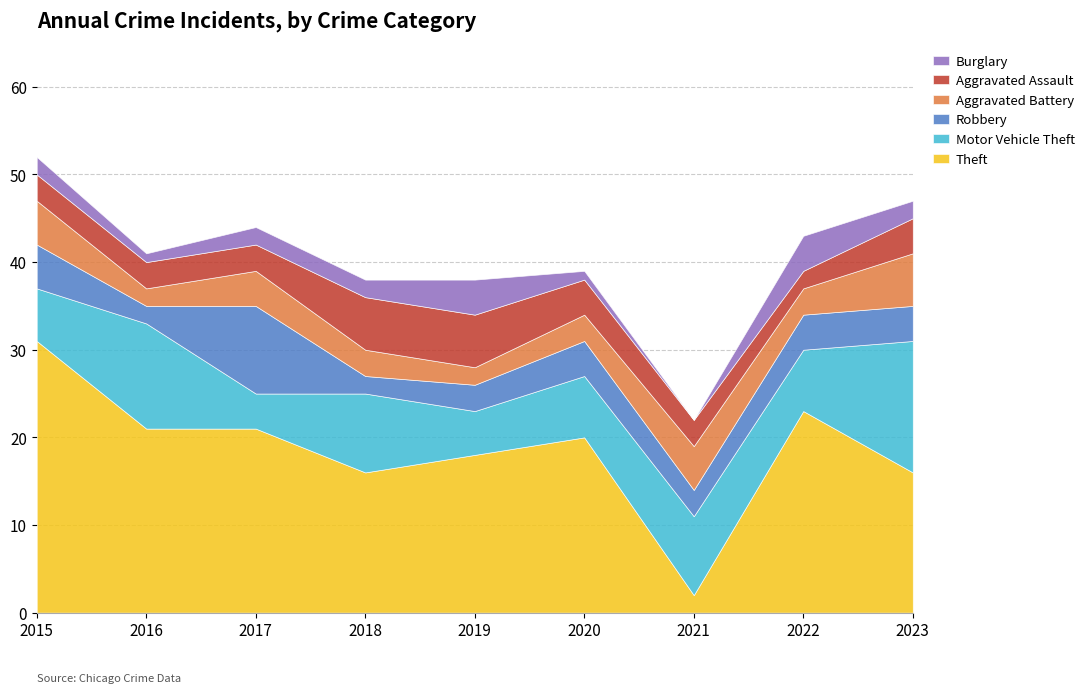

What is the value of the Burglary point at the 5th from the left?

4